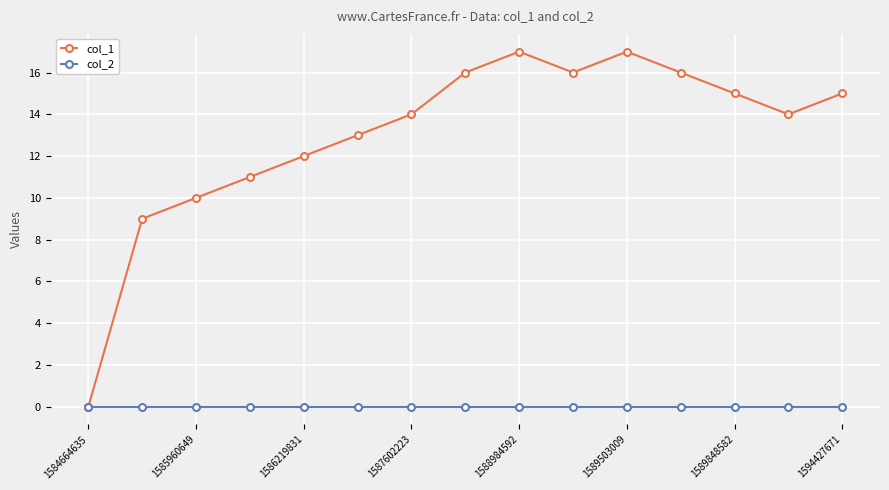

Reading right to left, what are all the values shown in this chart?

col_1: 15	14	15	16	17	16	17	16	14	13	12	11	10	9	0
col_2: 0	0	0	0	0	0	0	0	0	0	0	0	0	0	0